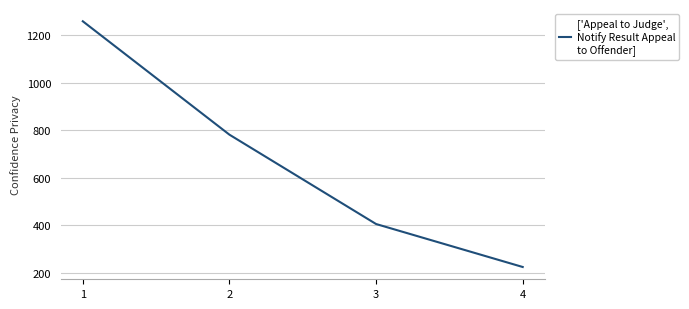

The value at 2 is 781.6. True or false?

True